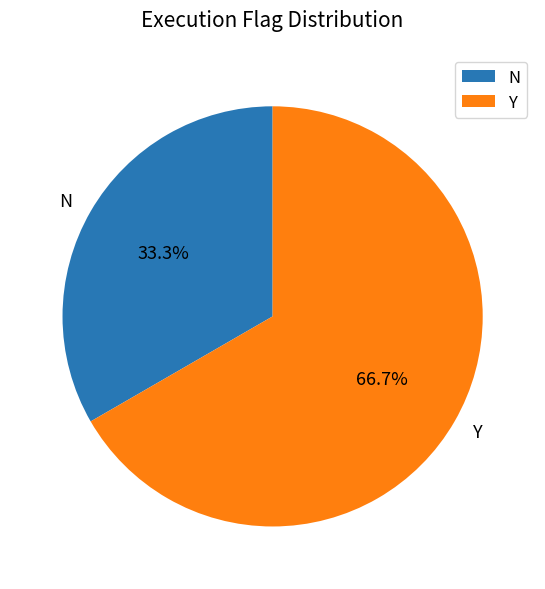

How much of the chart is everything except Y?

33.3%